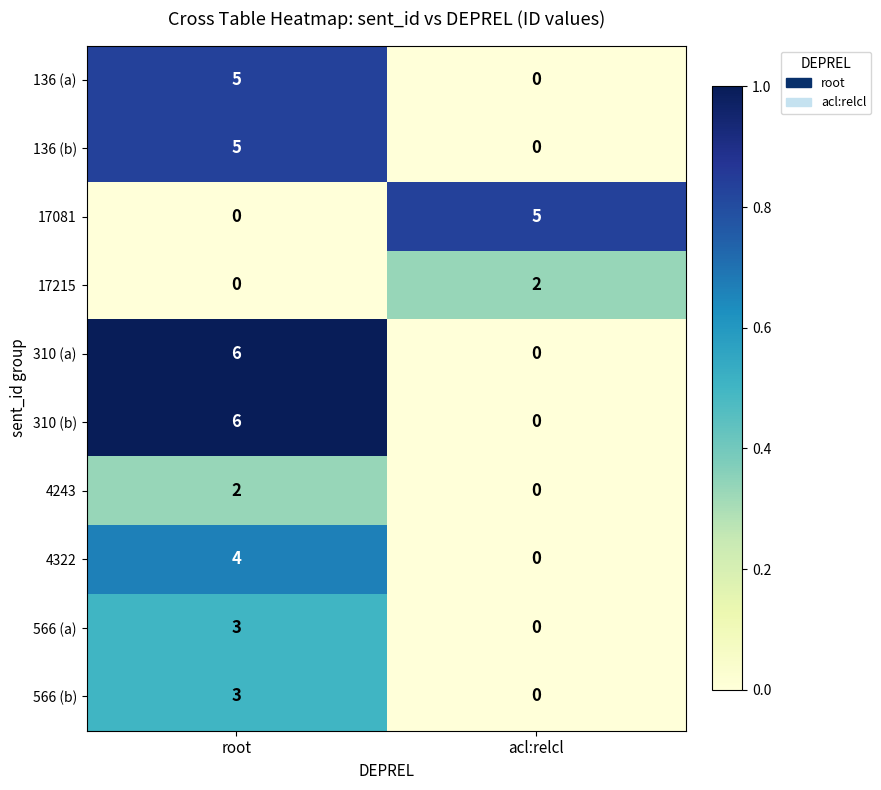

At which category is the sum across all series the highest?

root